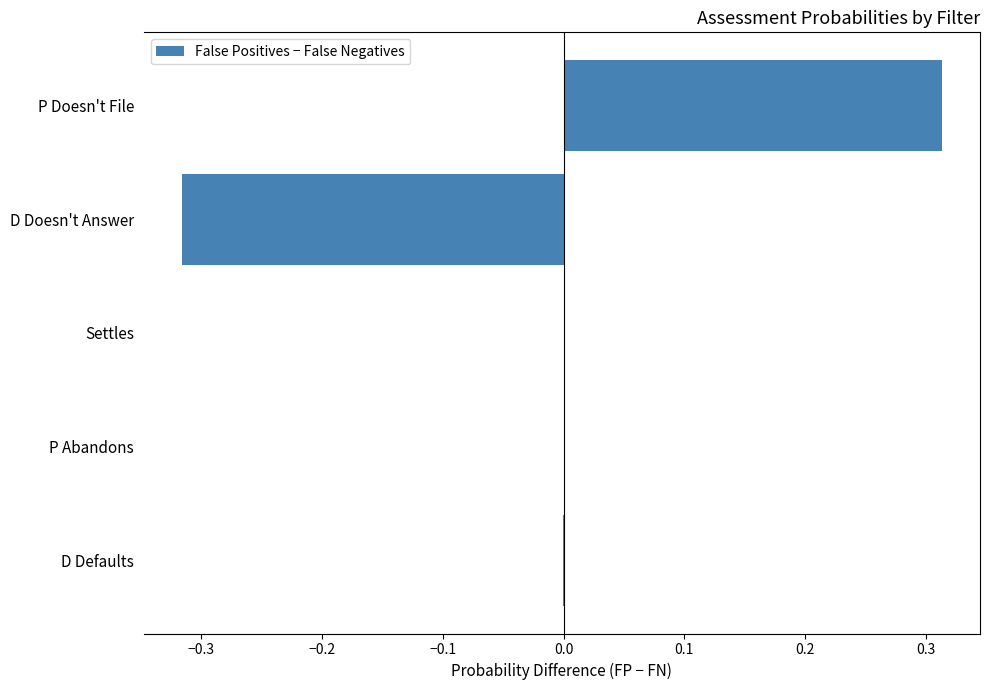

Which has a higher value, P Doesn't File or D Defaults?

P Doesn't File